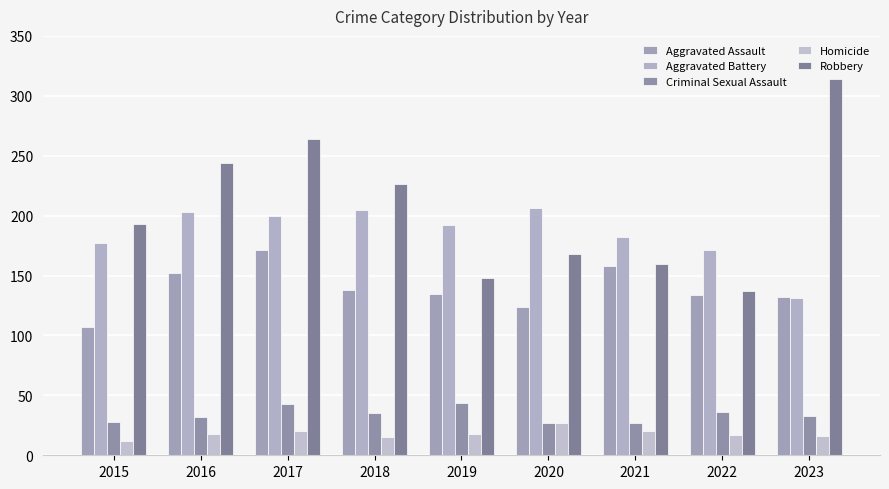

Which series has the largest total across all categories?

Robbery